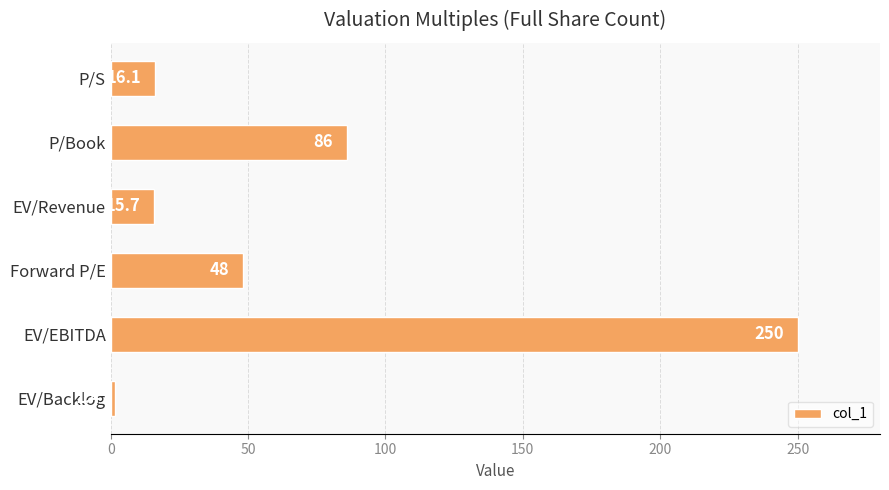

Which category has the highest value across all series?

EV/EBITDA